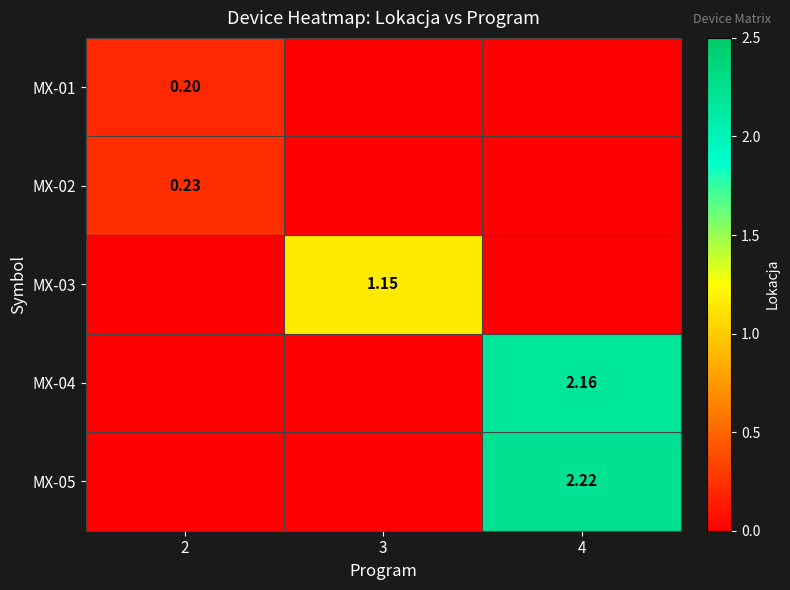

True or false: MX-04 has a value of 3.0 at 4.

False